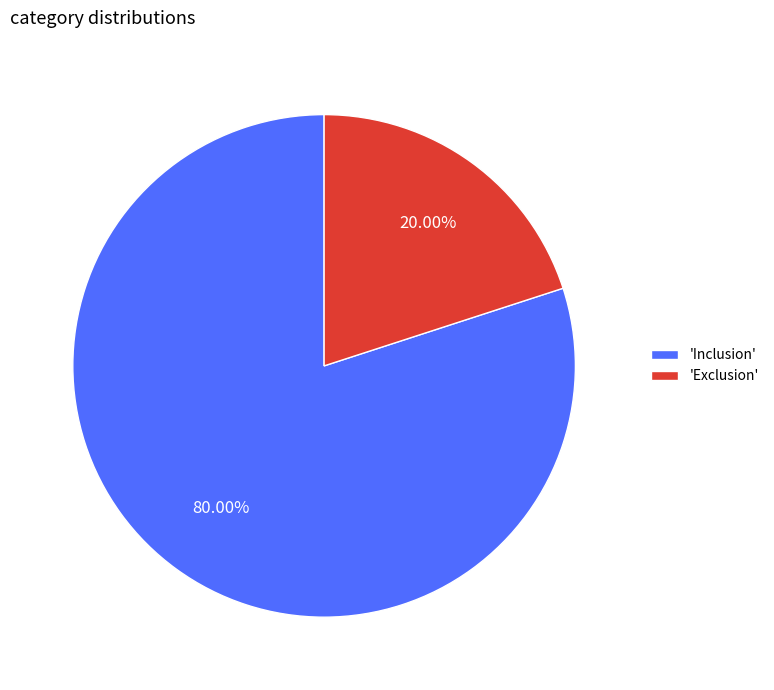

Rank the categories by value from lowest to highest.

'Exclusion', 'Inclusion'